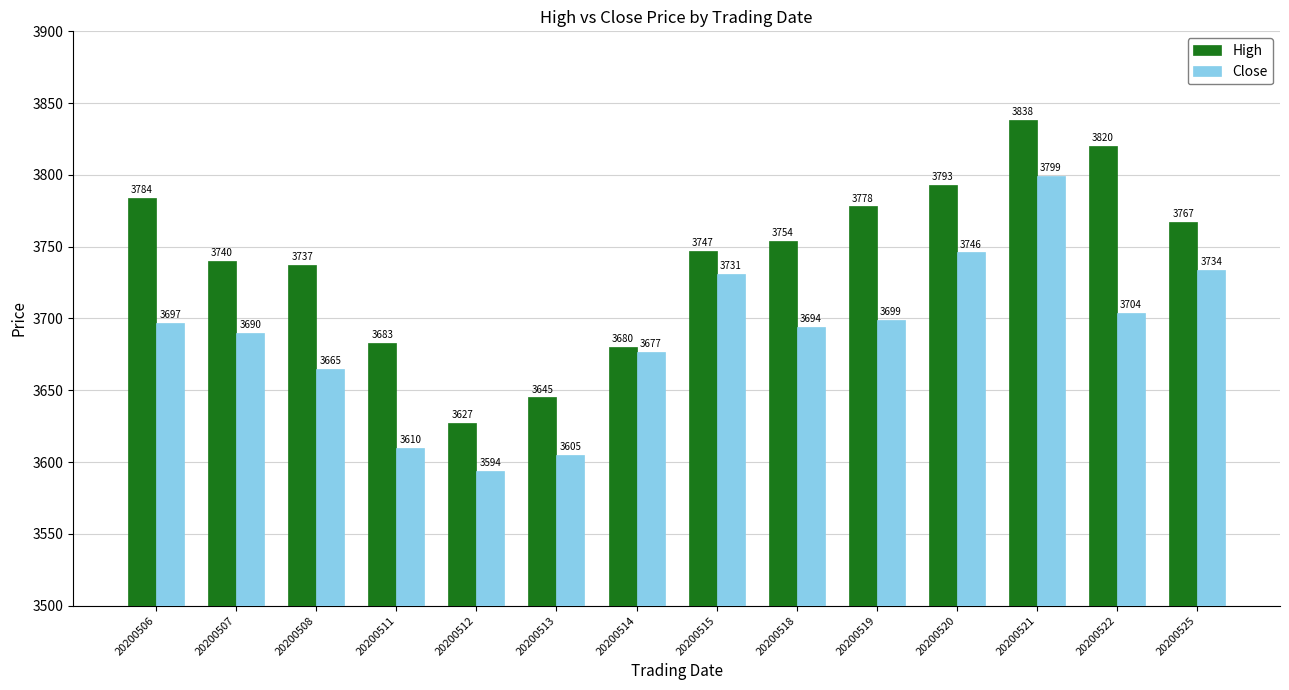

How many values in the Close series are below 3697?

7